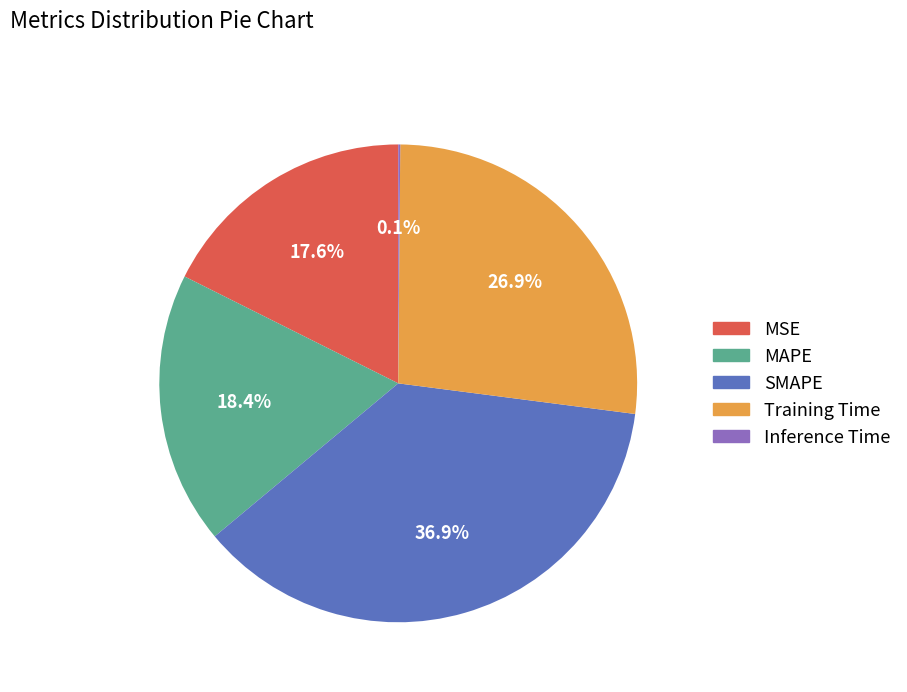

Does any single category account for the majority?

No